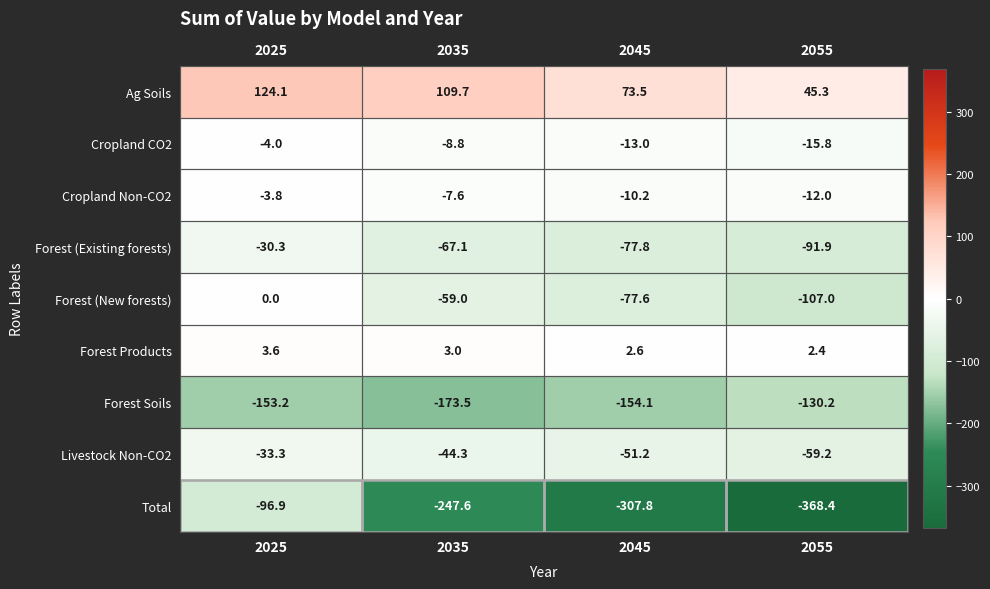

What is the minimum value for Livestock Non-CO2?

-59.2